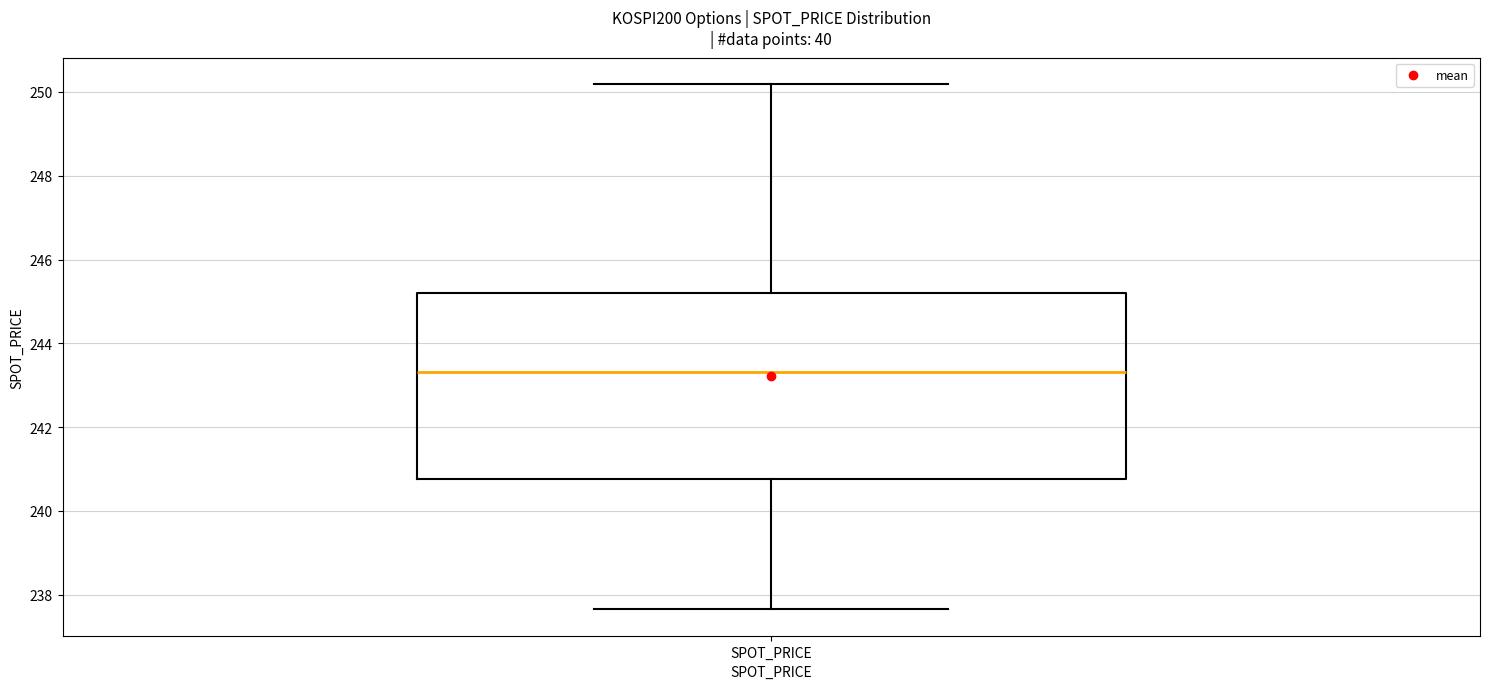

Where does the lower whisker of the box for SPOT_PRICE end on the y-axis? The values are not printed on the chart, so give them approximately, as read against the axis.

237.6